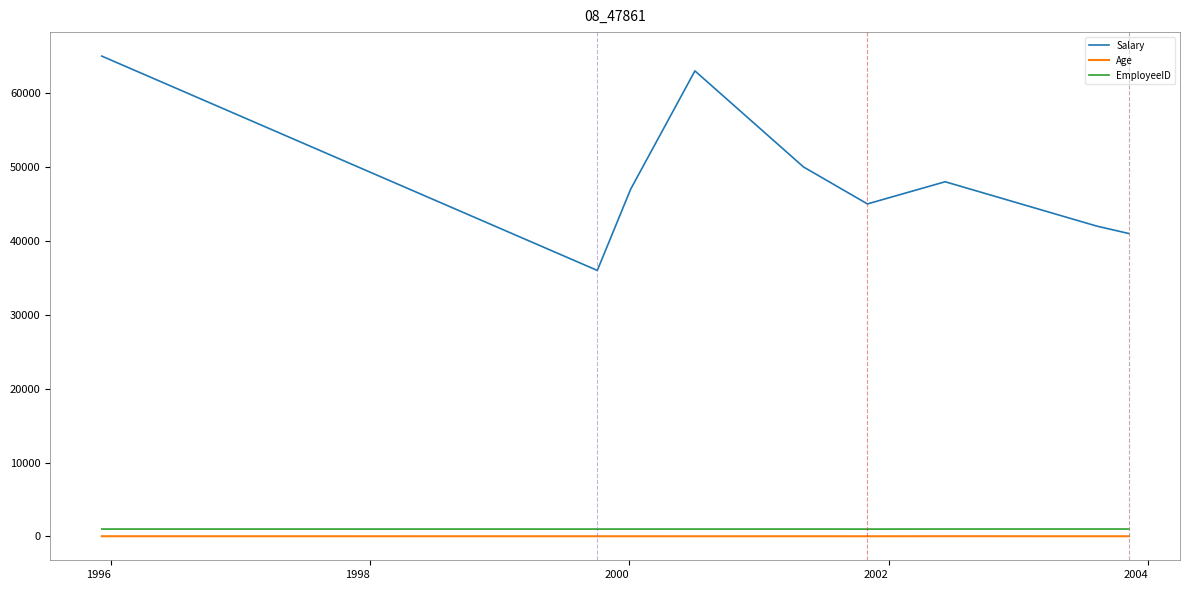

What is the maximum value for Salary?

65000